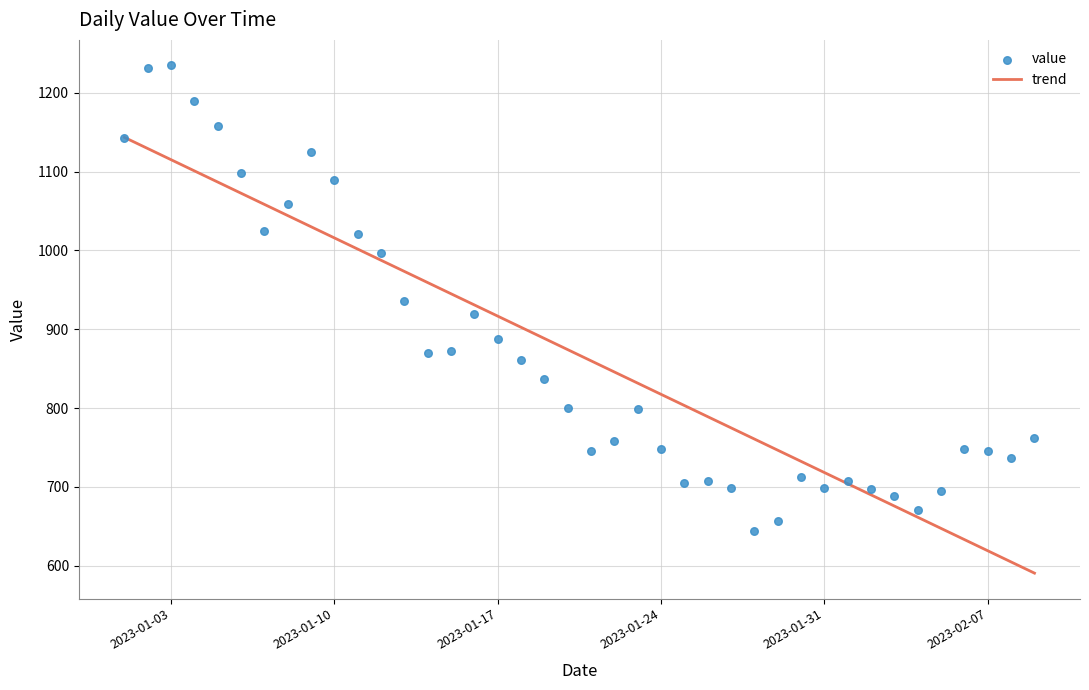

Which series contains the highest Y value?

value